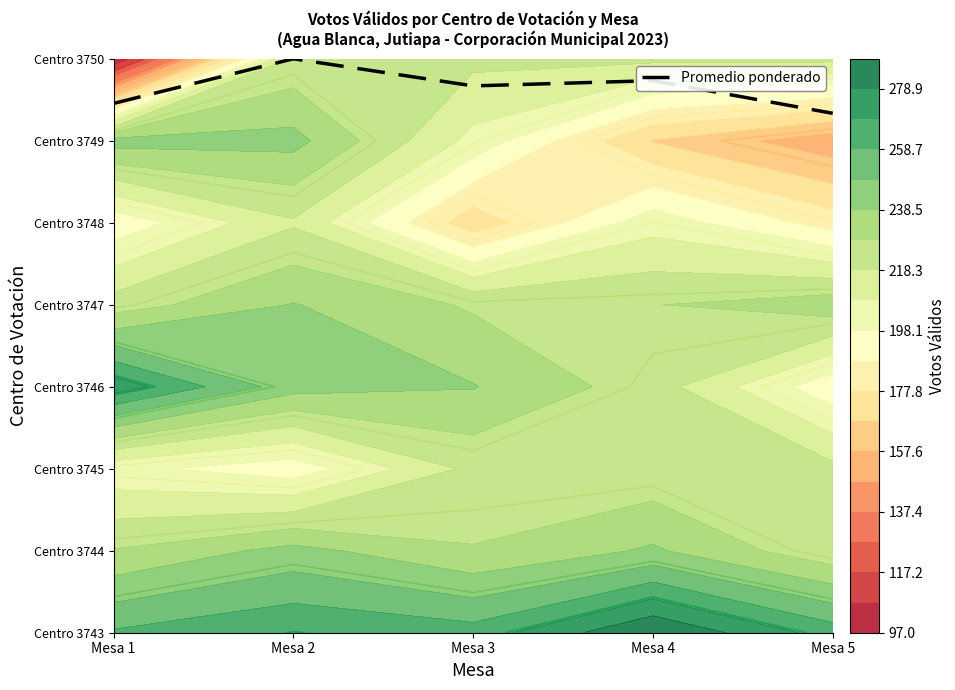

What is the change in value from Mesa 2 to Mesa 5?

-0.7